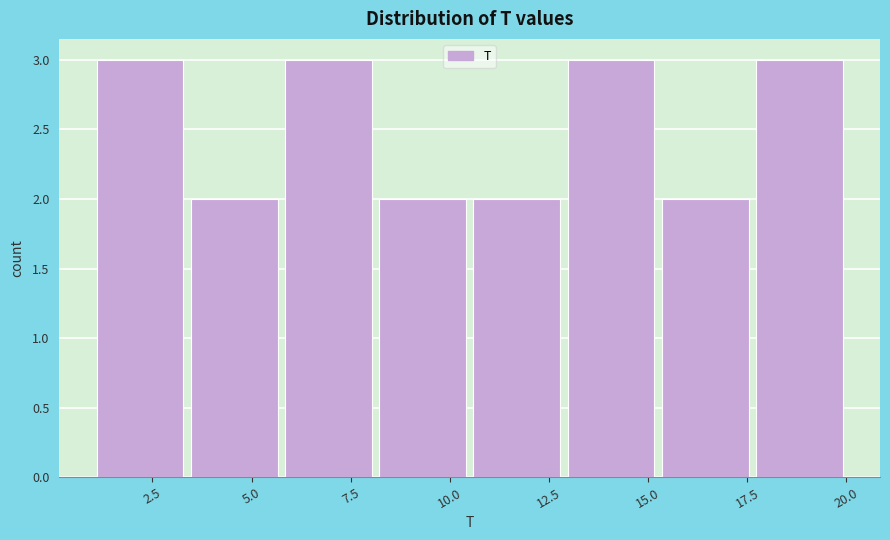

Reading left to right, transcribe this chart: for each bar, give the range it covers on the x-axis and its height. Neither the bar edges nor the heights are printed on the chart, so give them approximately, as read against the axes.

1.0 to 3.5: 3
3.5 to 6.0: 2
6.0 to 8.0: 3
8.0 to 10.5: 2
10.5 to 13.0: 2
13.0 to 15.5: 3
15.5 to 17.5: 2
17.5 to 20.0: 3